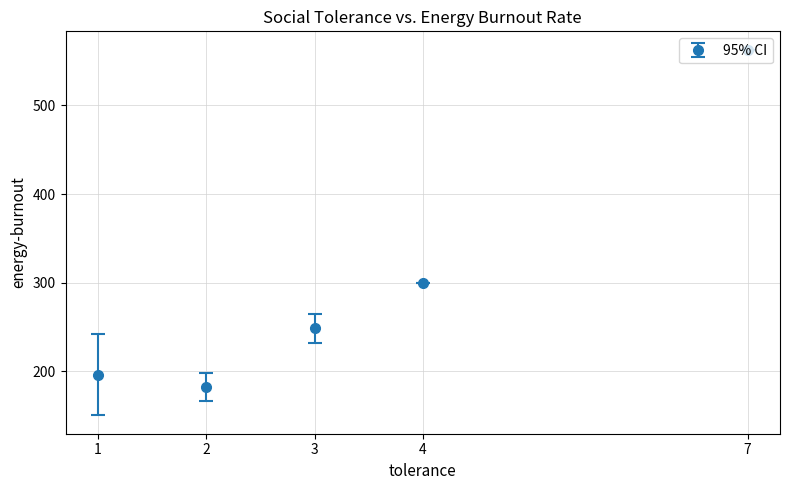

What is the minimum value shown in the chart?

181.8